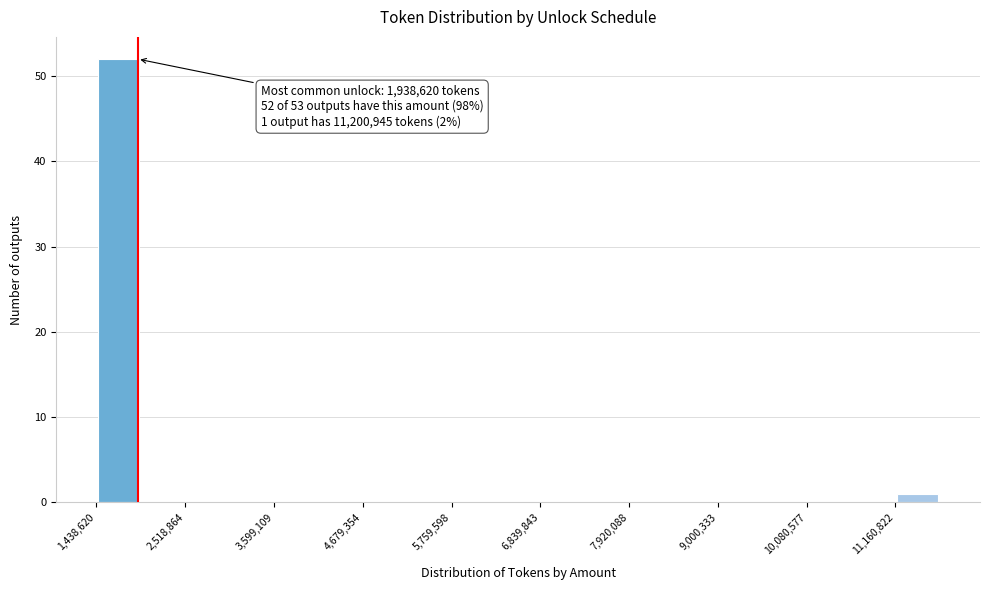

Read against the x-axis, roughly where is the centre of the tallest bar?

1800000